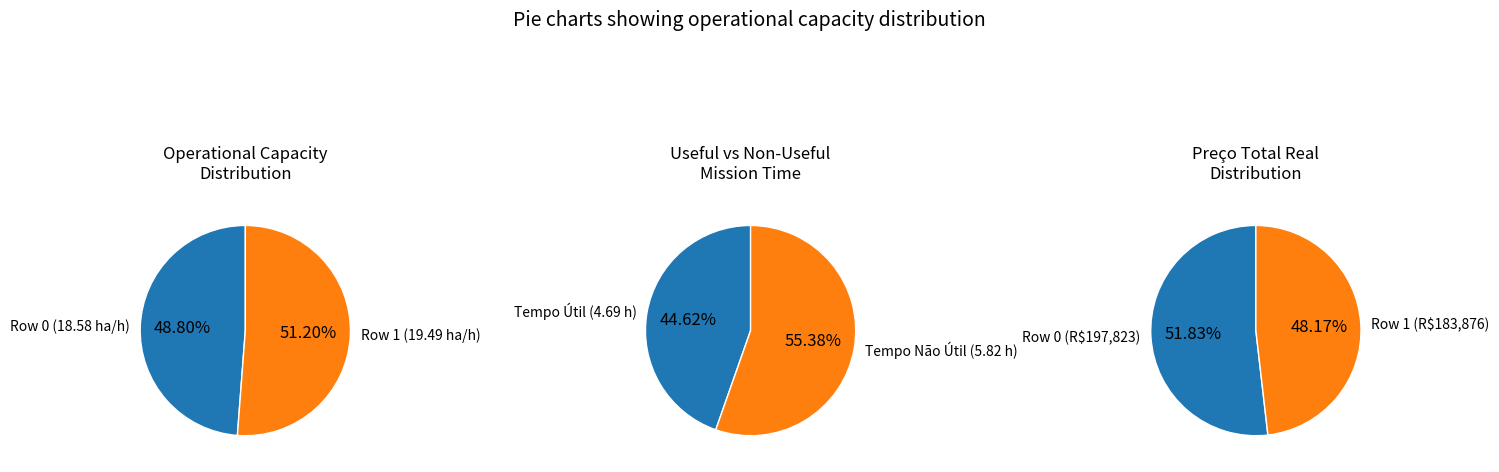

Rank the categories by value from lowest to highest.

Row 0, Row 1